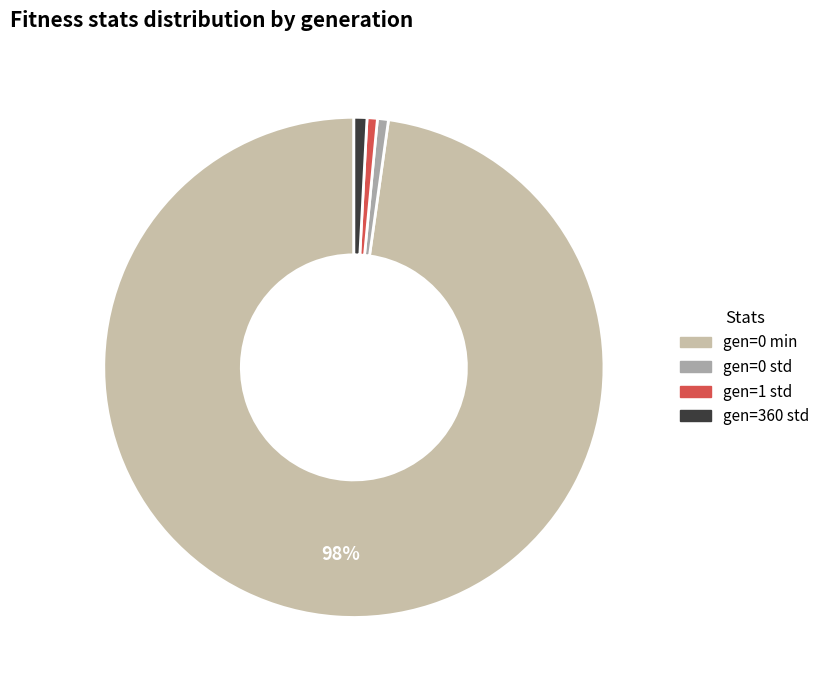

The gen=0 std slice represents 1% of the pie. True or false?

True